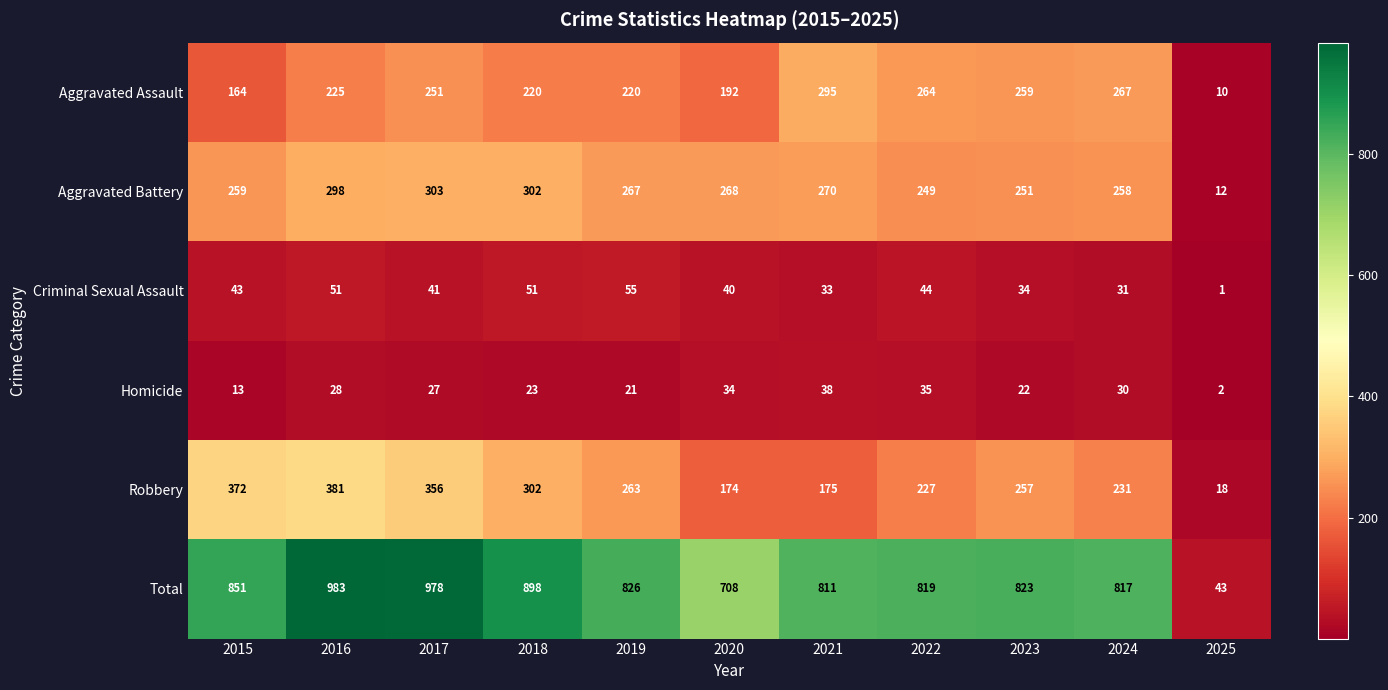

Read the Aggravated Battery value at 2023.

251